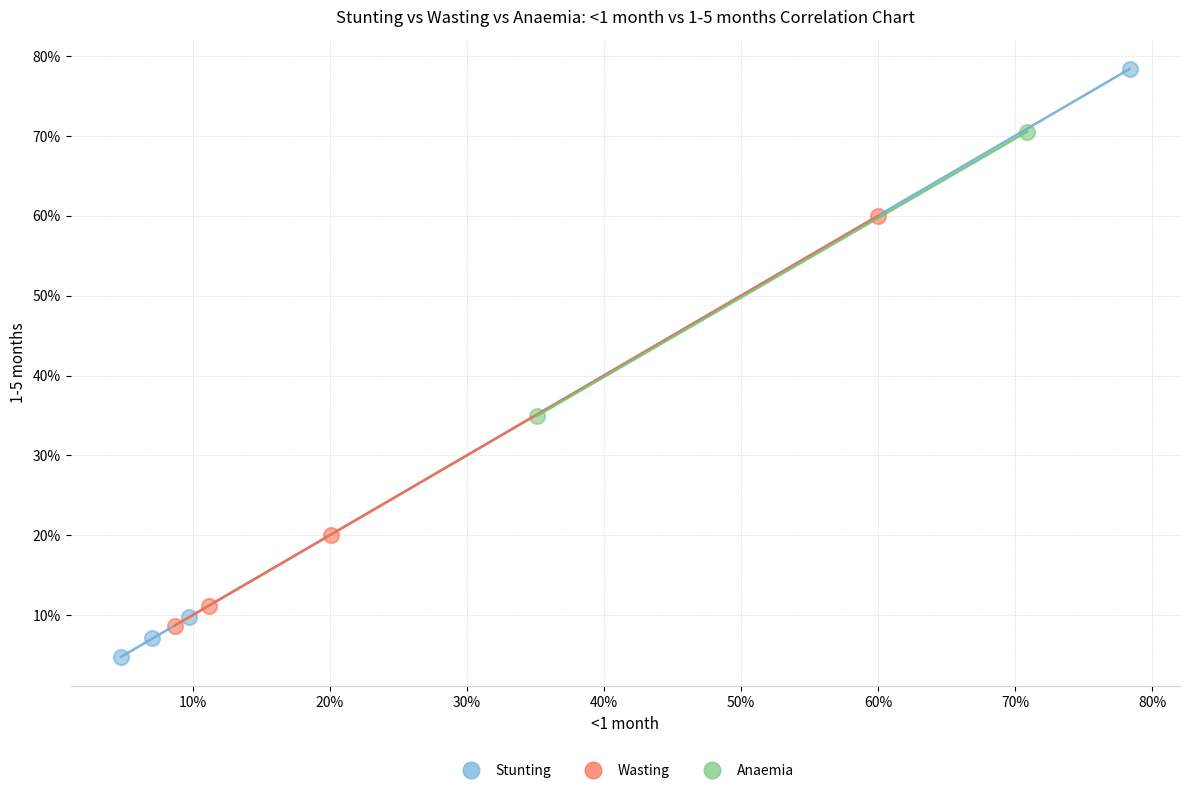

What are all the series names shown in the legend?

Stunting, Wasting, Anaemia